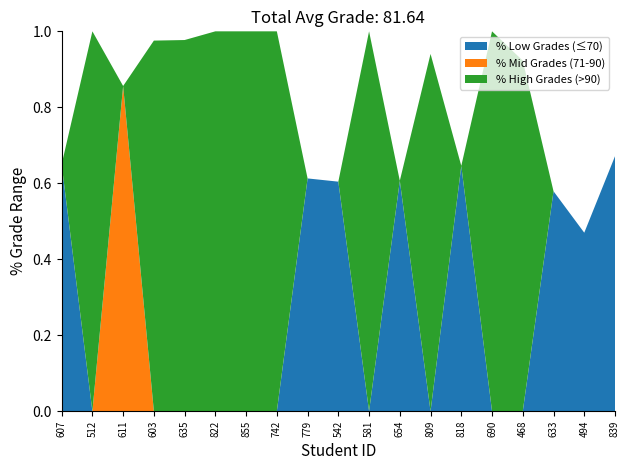

The % Low Grades (≤70) series shows 0.0 at 468. True or false?

True